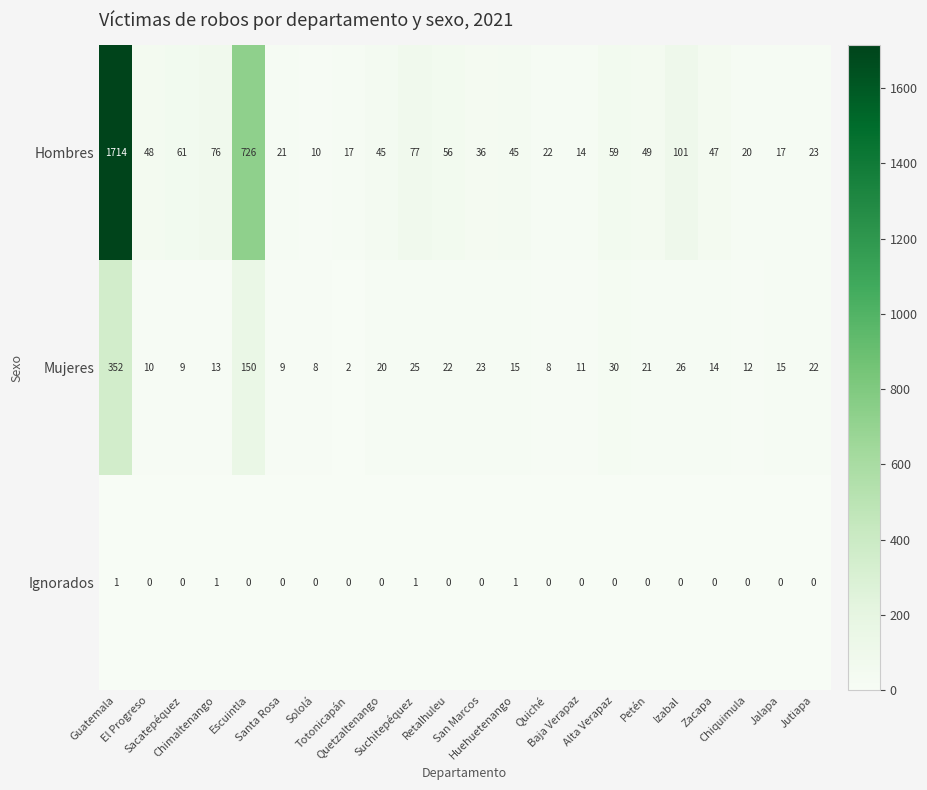

What is the maximum value shown in the chart?

1714